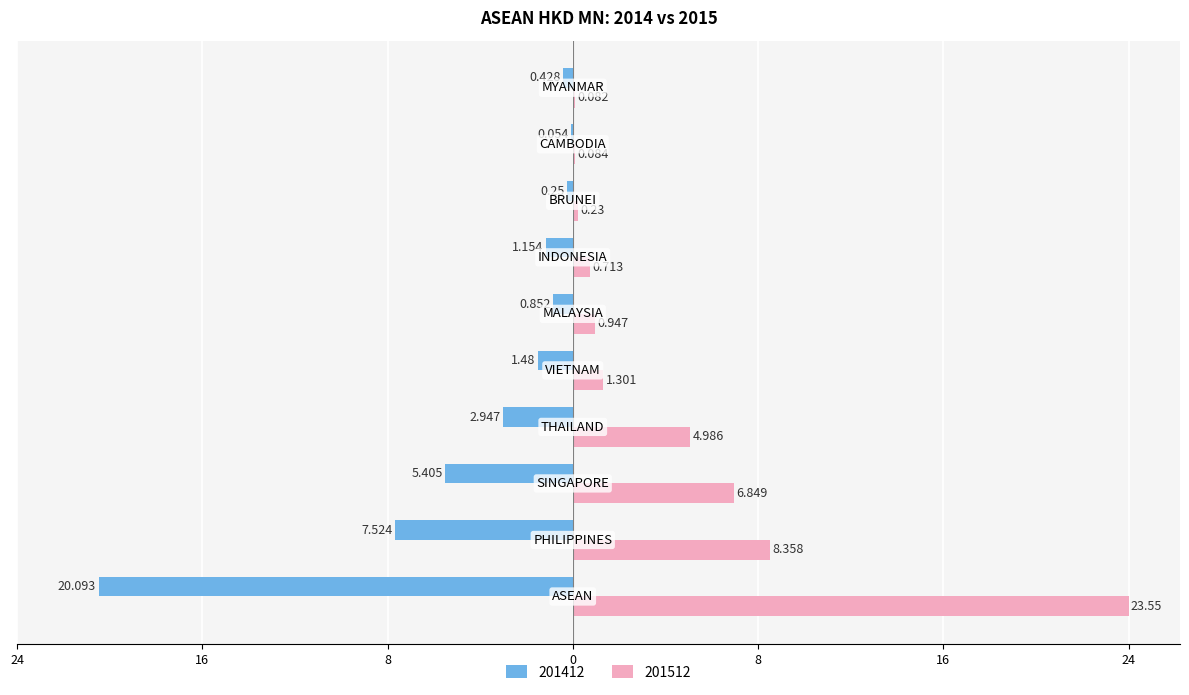

What are all the series names shown in the legend?

201412, 201512